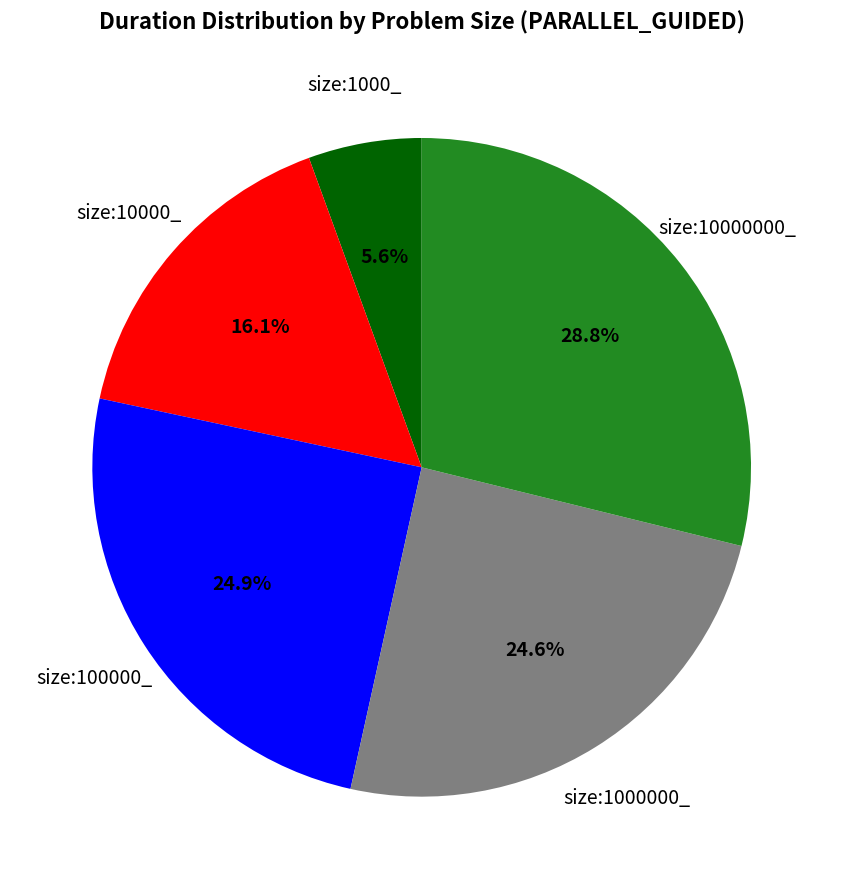

How many slices are in this pie chart?

5